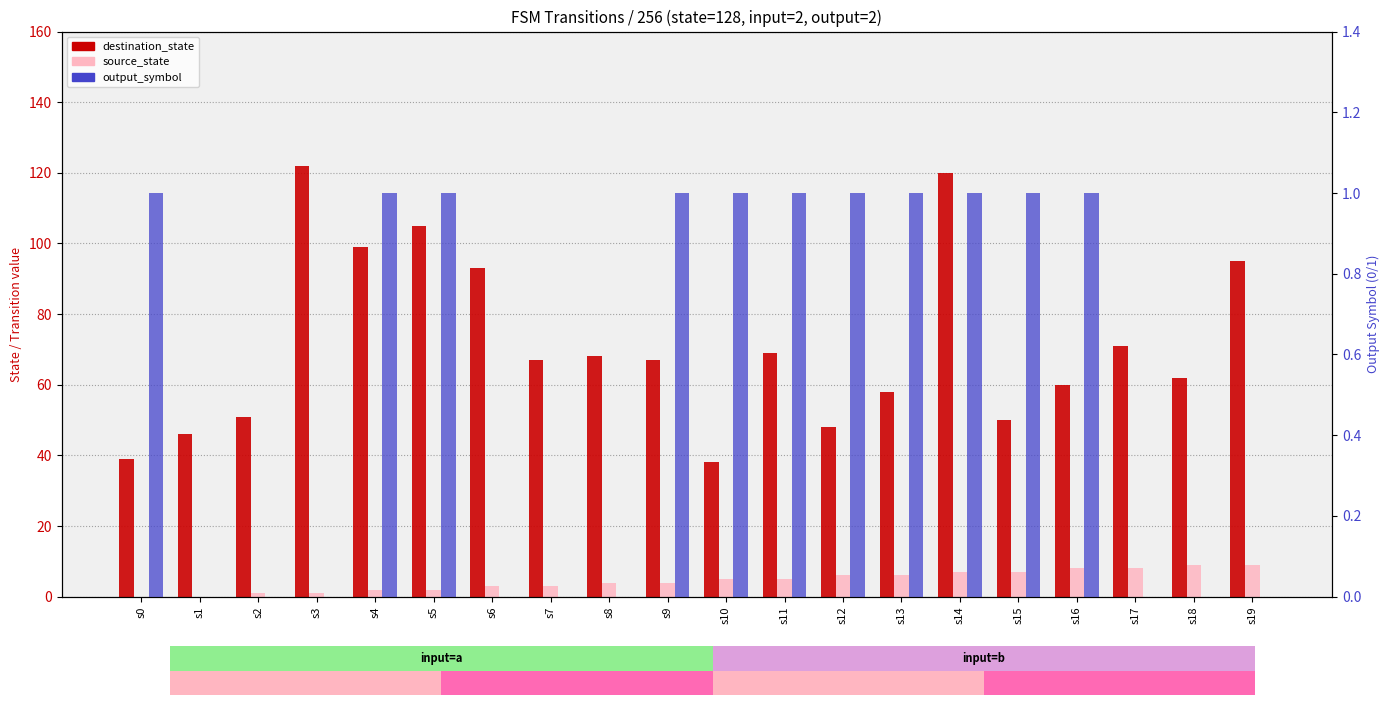

Reading right to left, transcribe all the data shown in this chart.

destination_state: s19=95	s18=62	s17=71	s16=60	s15=50	s14=120	s13=58	s12=48	s11=69	s10=38	s9=67	s8=68	s7=67	s6=93	s5=105	s4=99	s3=122	s2=51	s1=46	s0=39
source_state: s19=9	s18=9	s17=8	s16=8	s15=7	s14=7	s13=6	s12=6	s11=5	s10=5	s9=4	s8=4	s7=3	s6=3	s5=2	s4=2	s3=1	s2=1	s1=0	s0=0
output_symbol: s19=0	s18=0	s17=0	s16=1	s15=1	s14=1	s13=1	s12=1	s11=1	s10=1	s9=1	s8=0	s7=0	s6=0	s5=1	s4=1	s3=0	s2=0	s1=0	s0=1